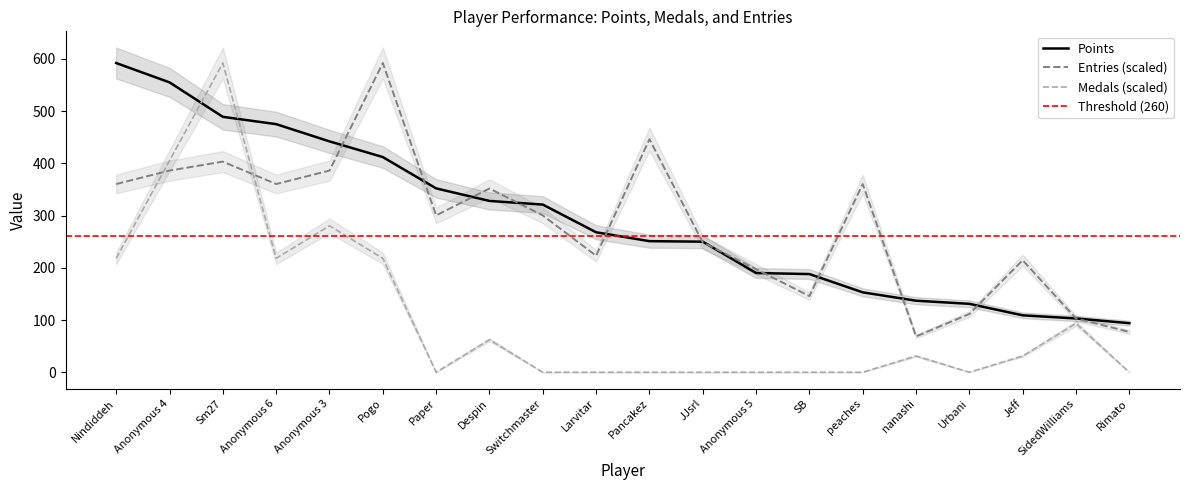

At SB, list the series in order from smallest to largest.

Medals, Entries, Points